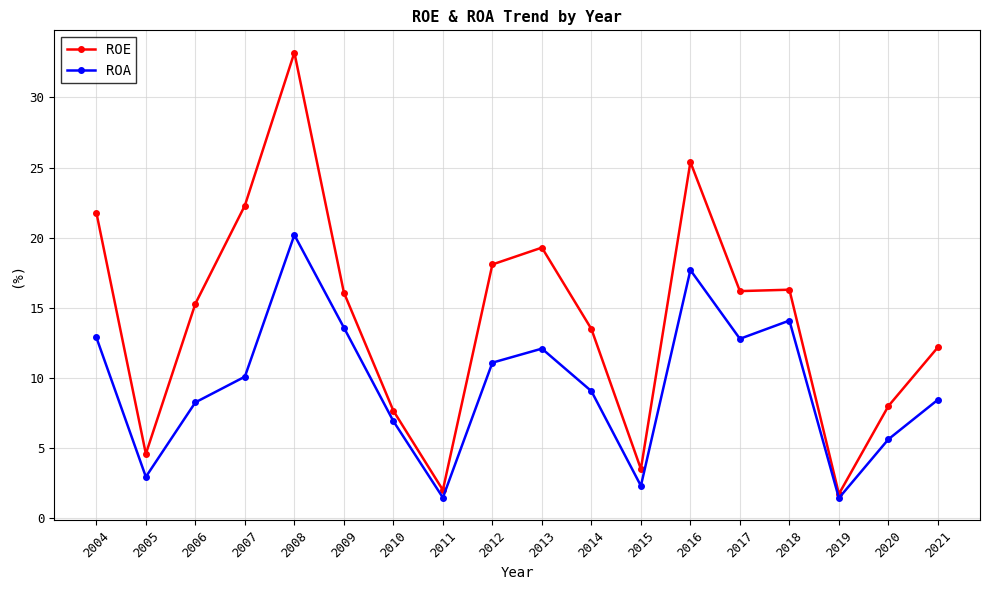

What is the value of the ROA point at the 5th from the left?

20.2